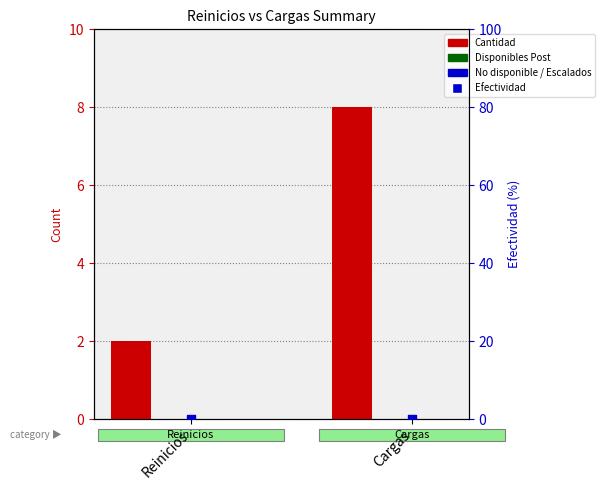

Which series contains the lowest Y value?

Disponibles Post